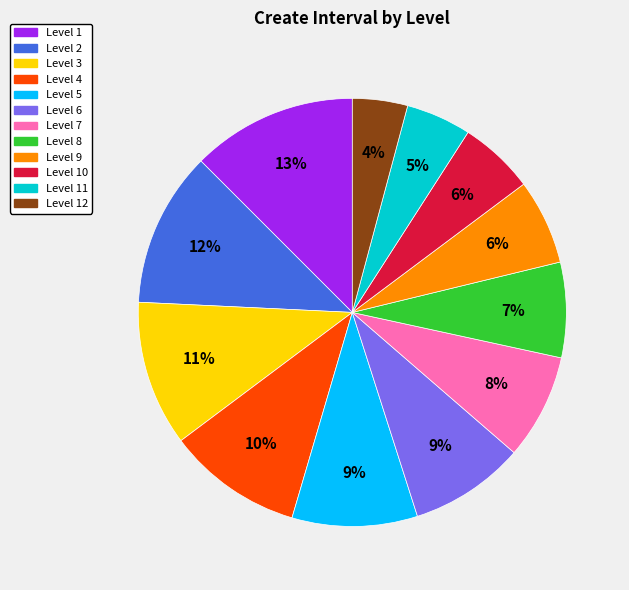

To the nearest percent, what is the average slice percentage?

8%